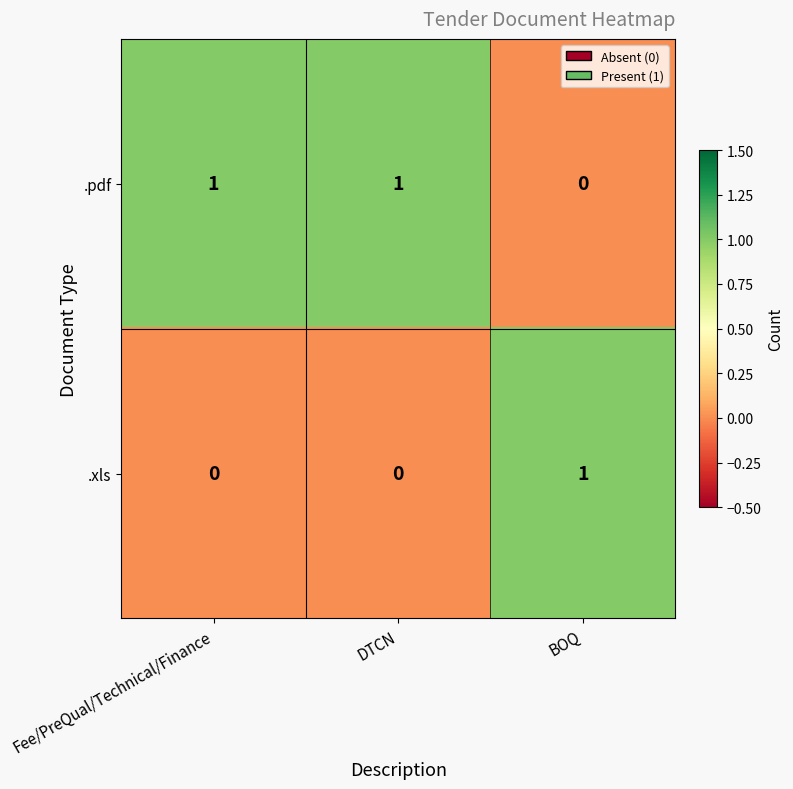

Which series has the largest total across all categories?

.pdf